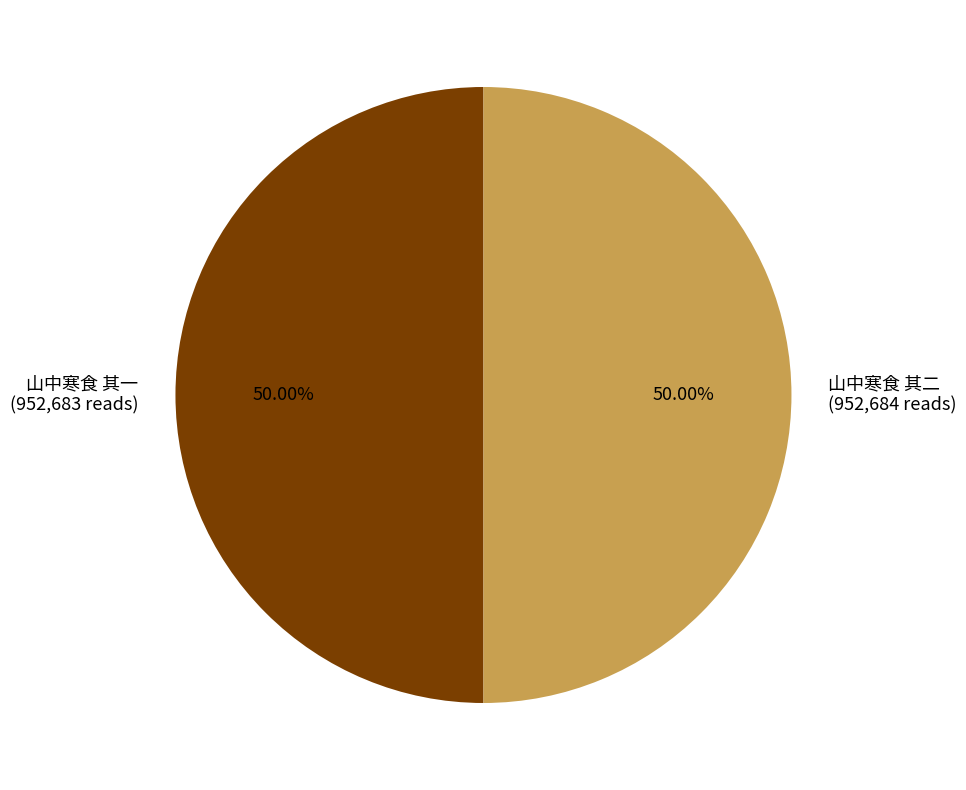

Is the sum of 山中寒食 其一 and 山中寒食 其二 greater than half?

Yes